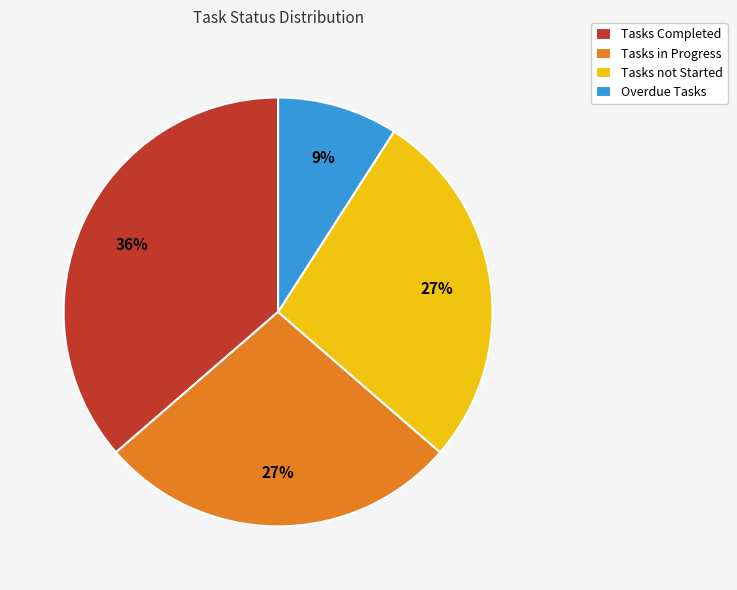

To the nearest percent, what is the combined percentage of Tasks not Started and Tasks in Progress?

55%